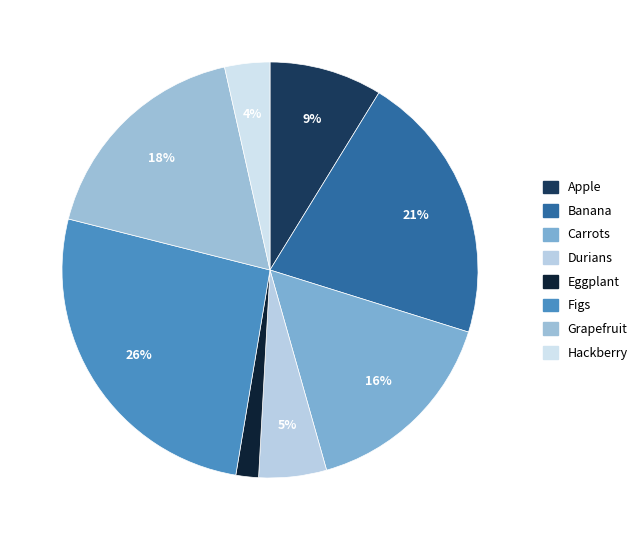

Which slice is the largest?

Figs